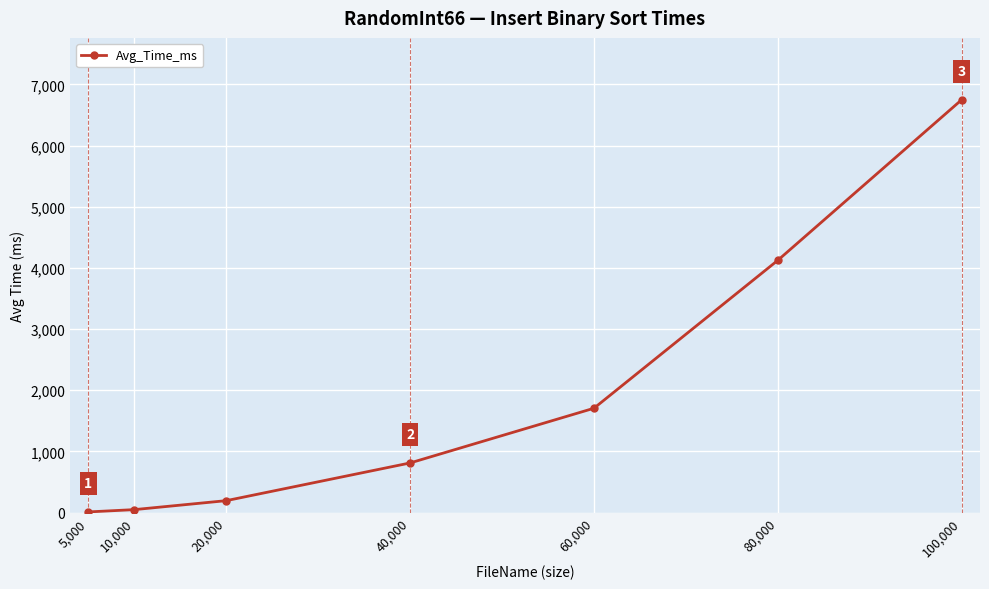

What is the label of the 6th point from the right?

10,000